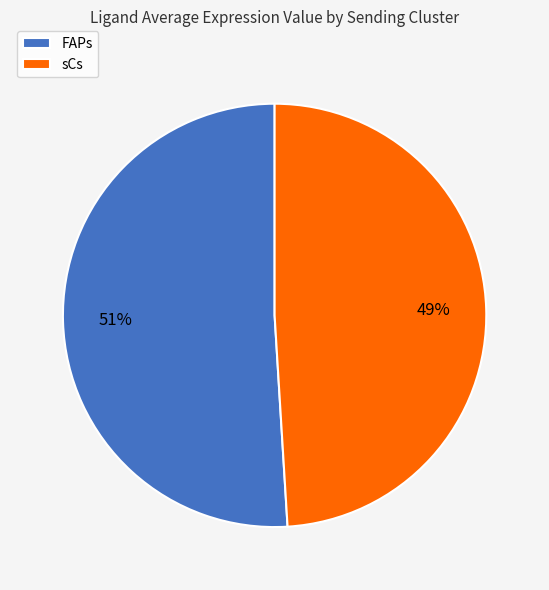

What is the majority slice?

FAPs